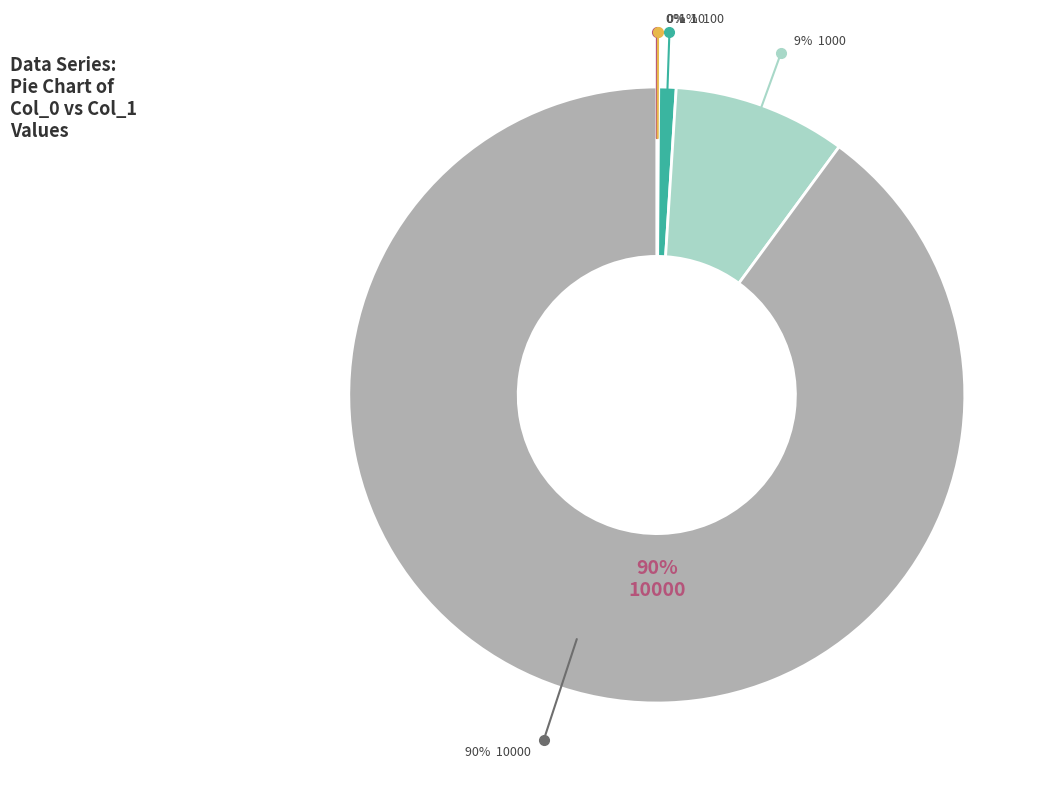

Which slice is the smallest?

1